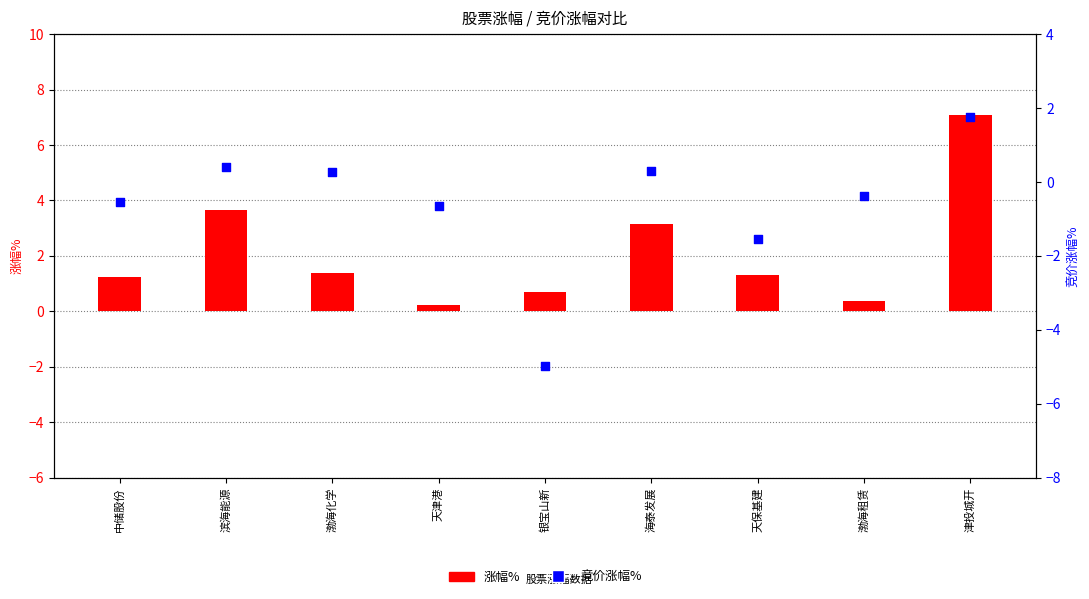

At which category is the sum across all series the highest?

津投城开